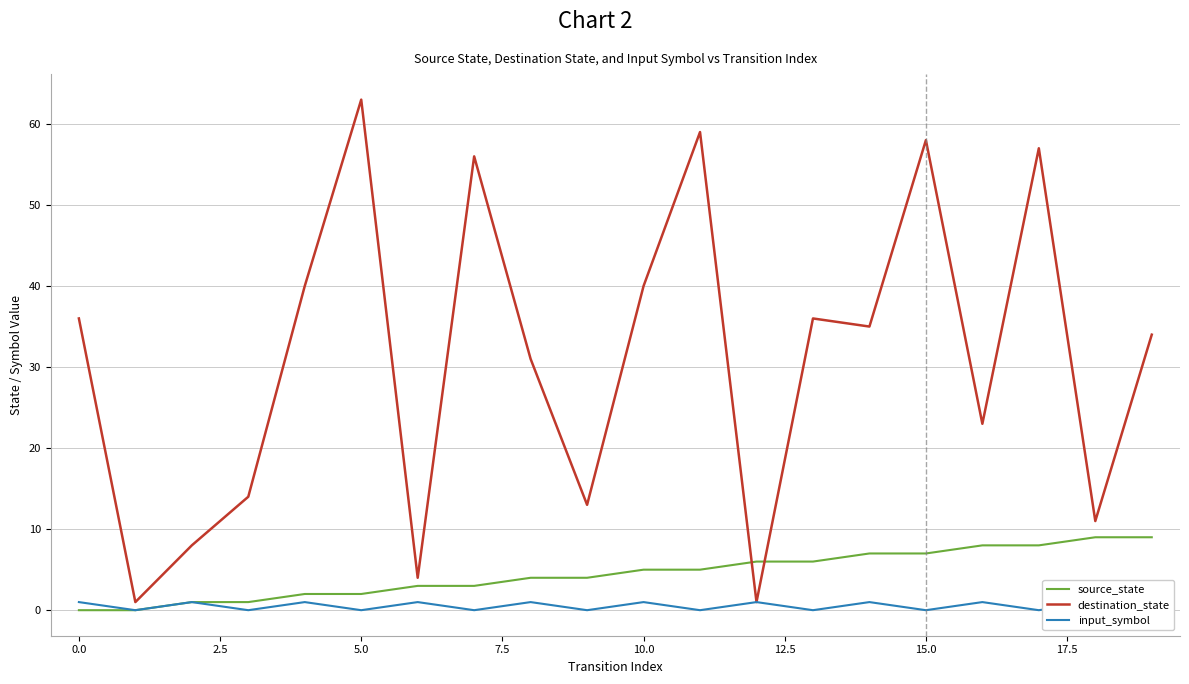

At 12, list the series in order from largest to smallest.

source_state, destination_state, input_symbol